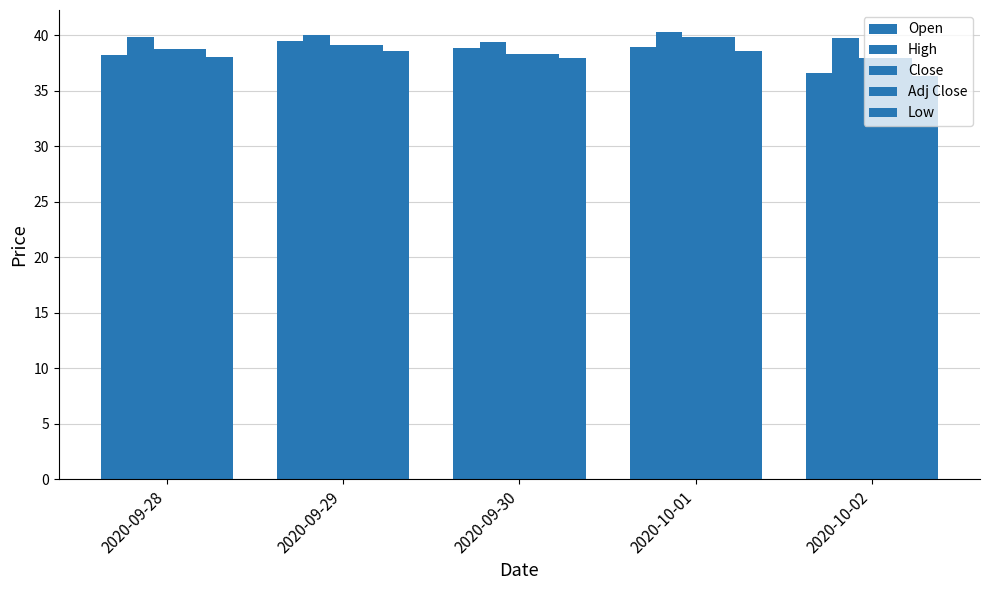

How many data points does each series have?

5